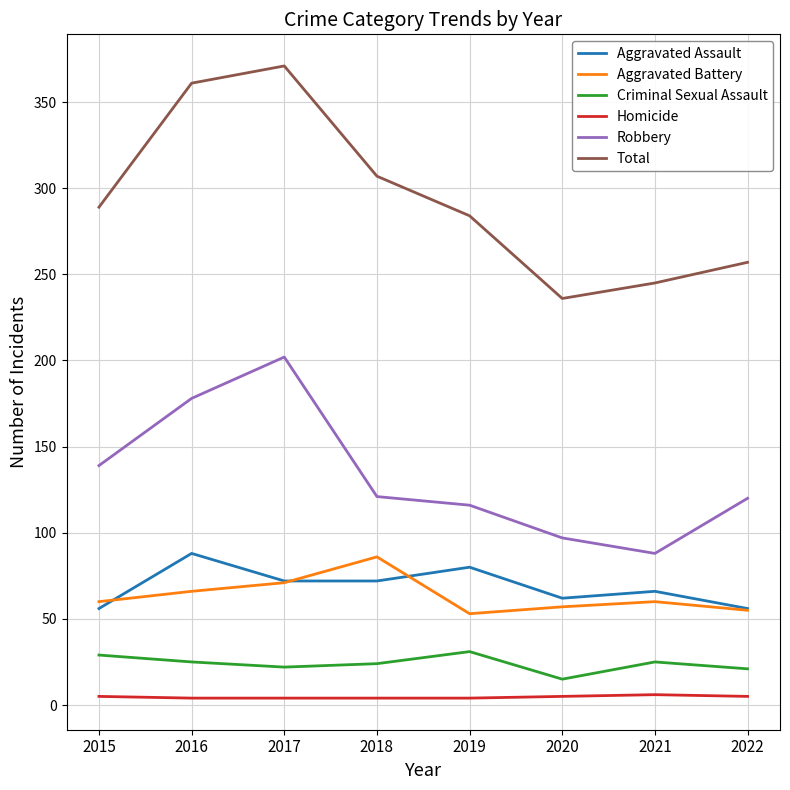

Which category has the highest value in the Aggravated Battery series?

2018